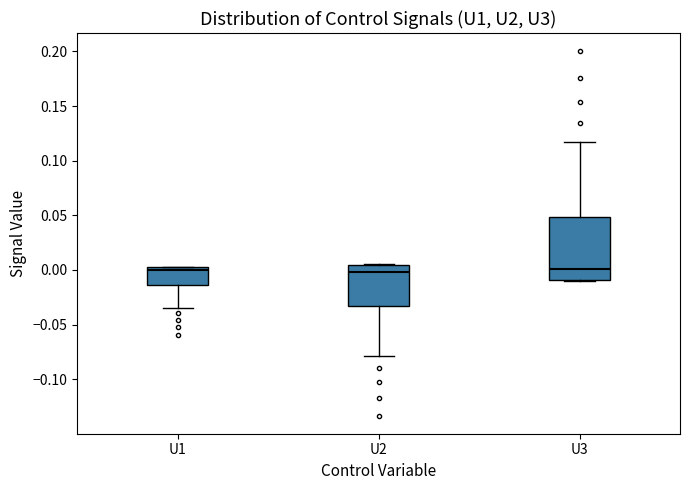

Where does the lower whisker of the box for U1 end on the y-axis? The values are not printed on the chart, so give them approximately, as read against the axis.

-0.035